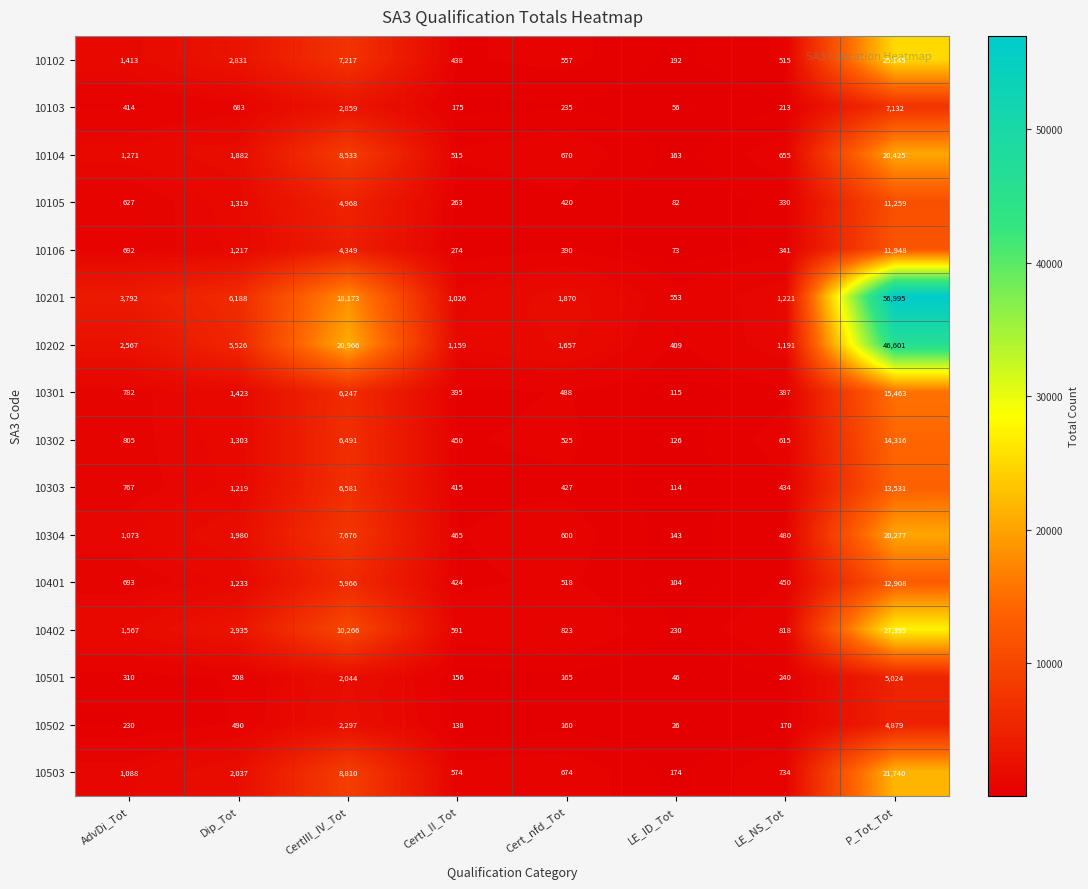

Rank the series by their maximum value, from highest to lowest.

10201, 10202, 10402, 10102, 10503, 10104, 10304, 10301, 10302, 10303, 10401, 10106, 10105, 10103, 10501, 10502